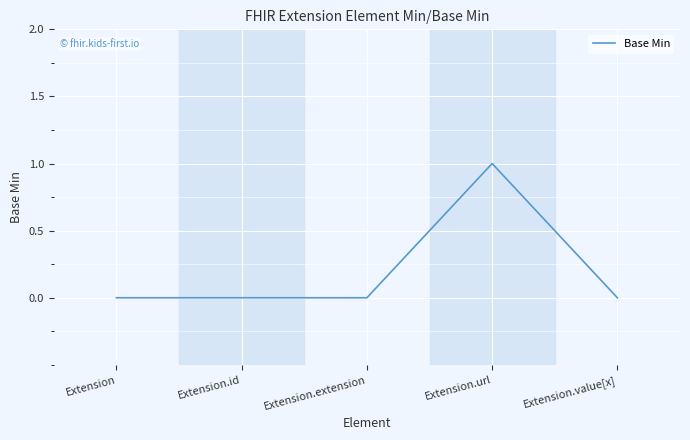

Which has a higher value, Extension.url or Extension.value[x]?

Extension.url